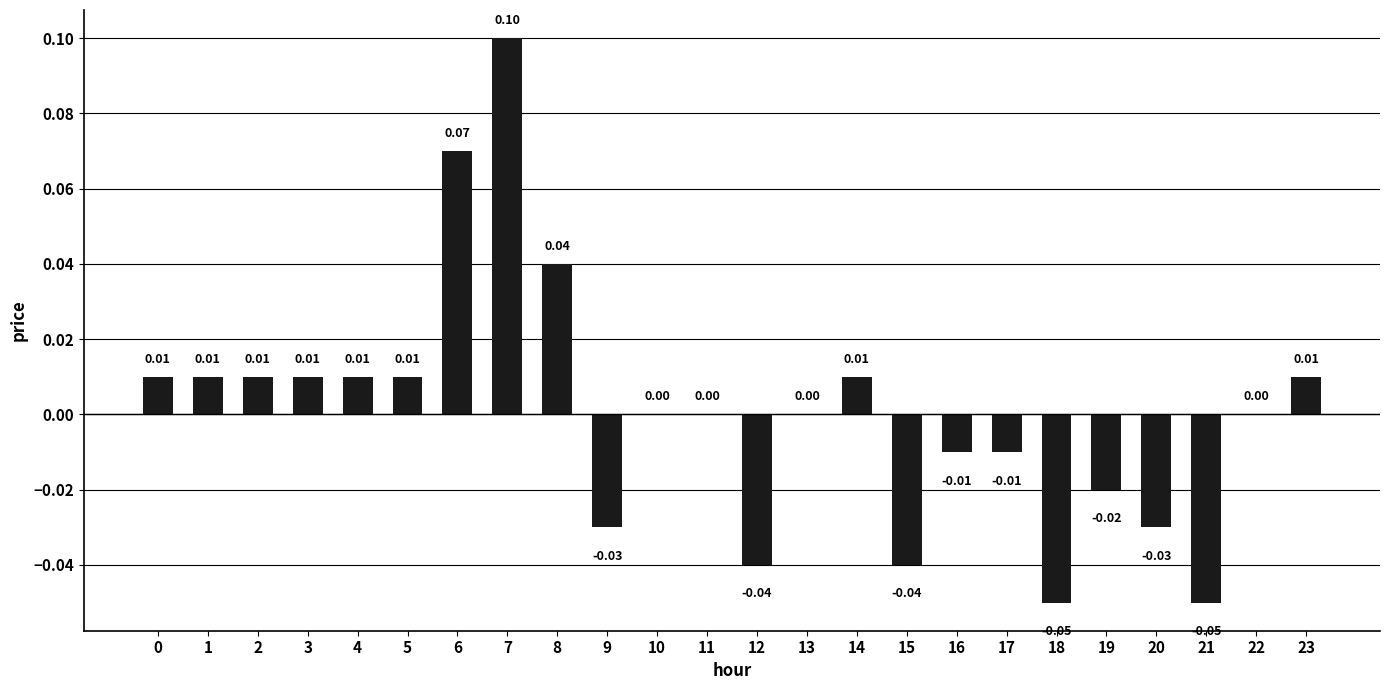

Between 7 and 20, which is larger?

7